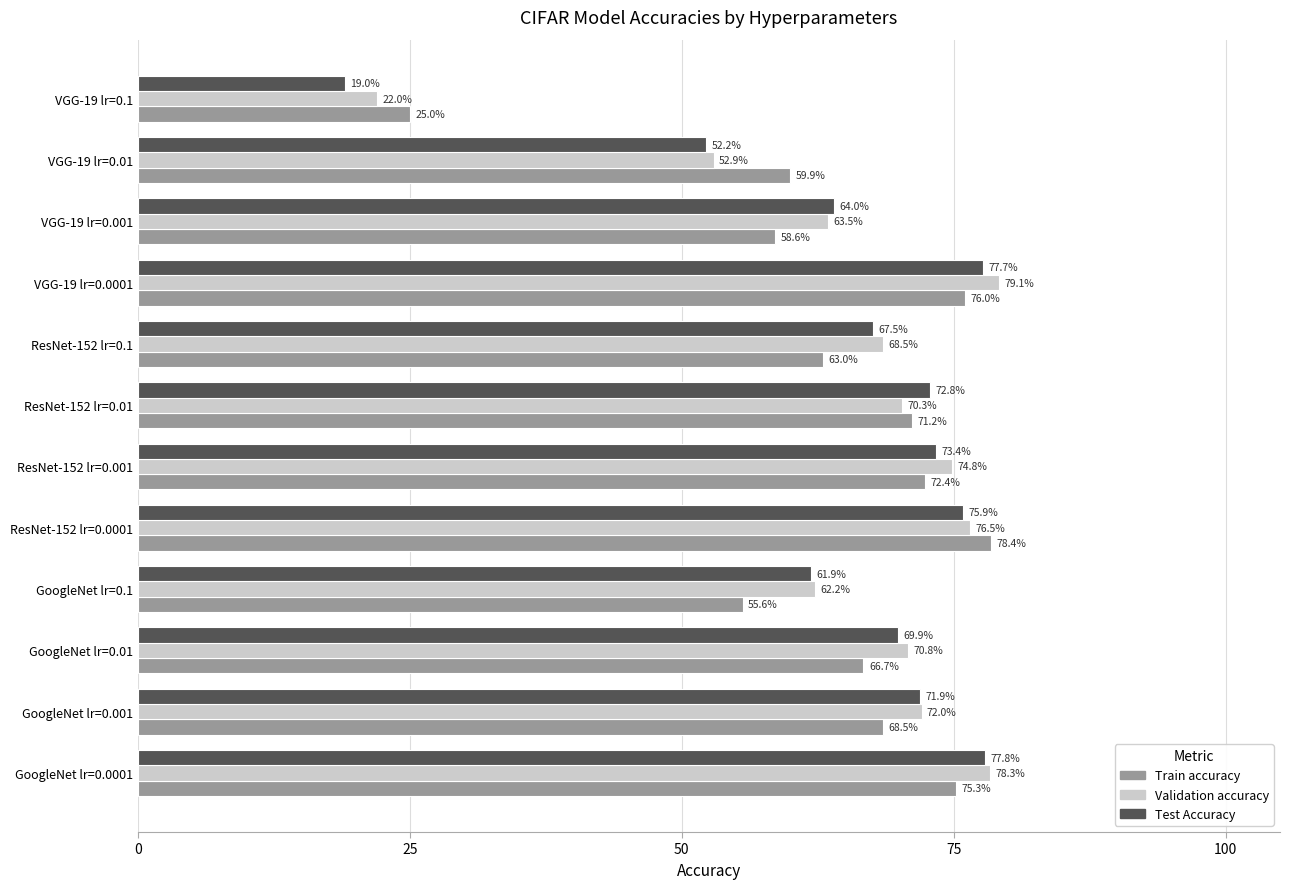

What are all the series names shown in the legend?

Train accuracy, Validation accuracy, Test Accuracy